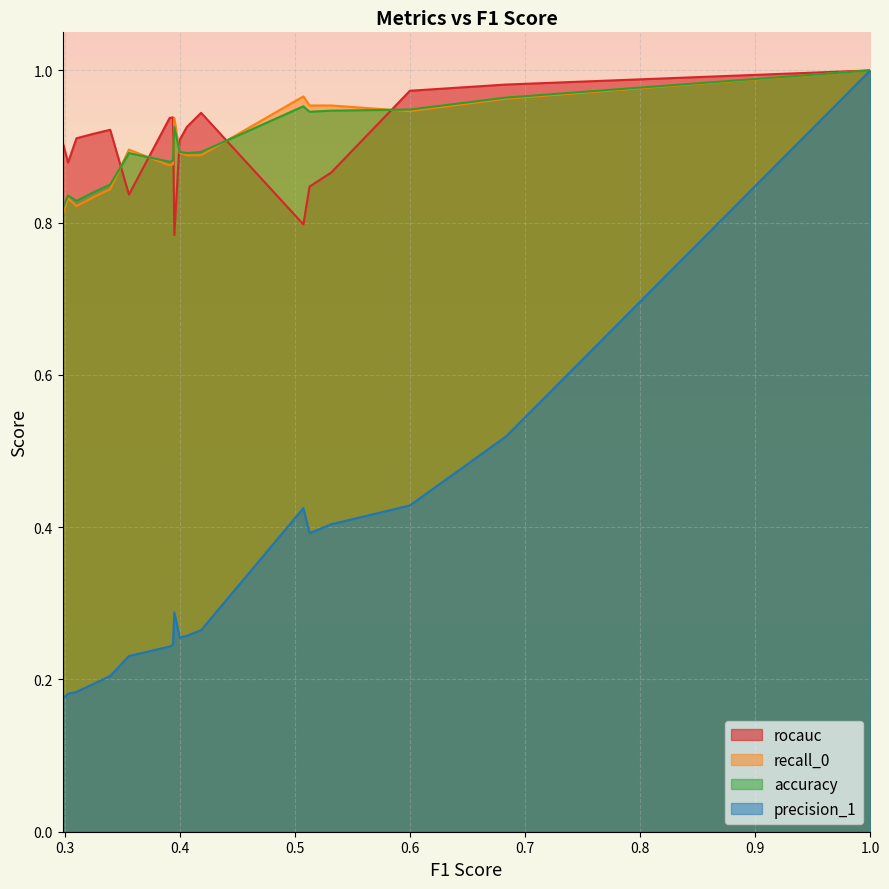

What is the difference between the highest and lowest values at 0.4?

0.7